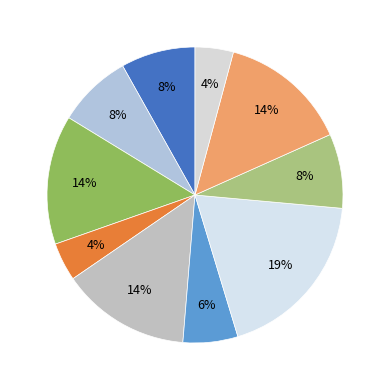

Count the number of slices in the pie.

10